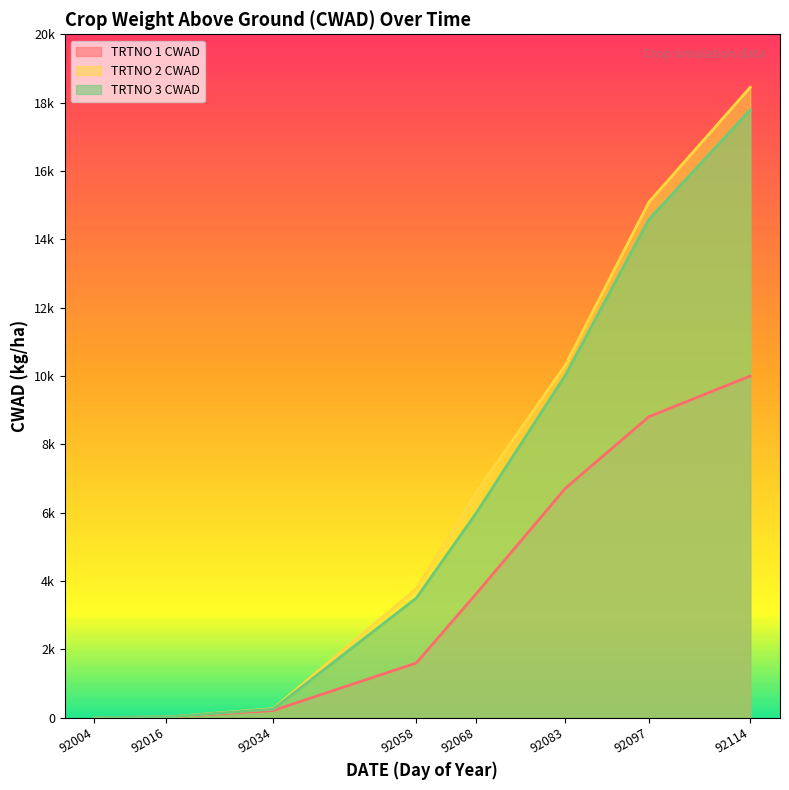

How many positive values does the TRTNO 3 CWAD series have?

7